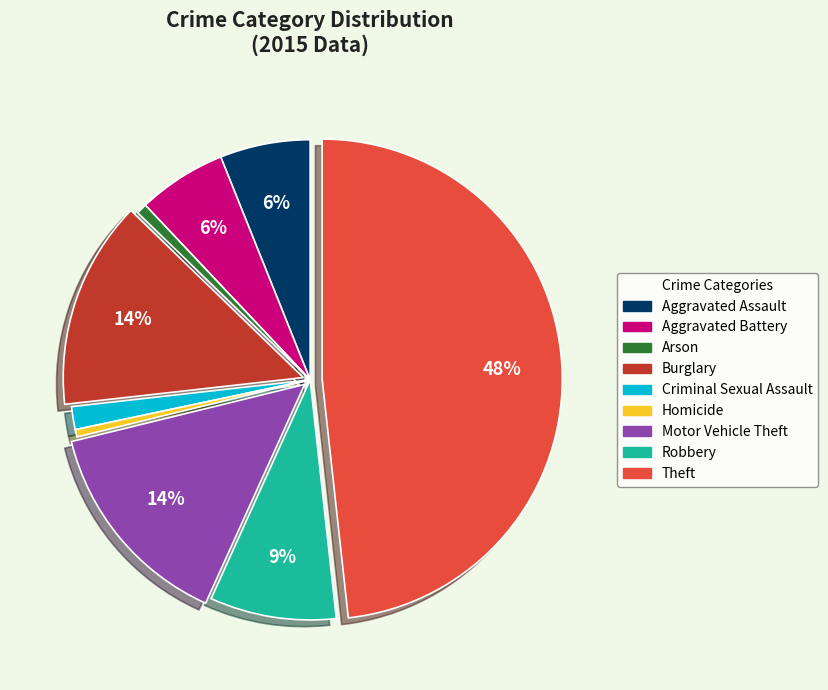

Approximately how many times larger is the value at Criminal Sexual Assault compared to Aggravated Battery?

0.3